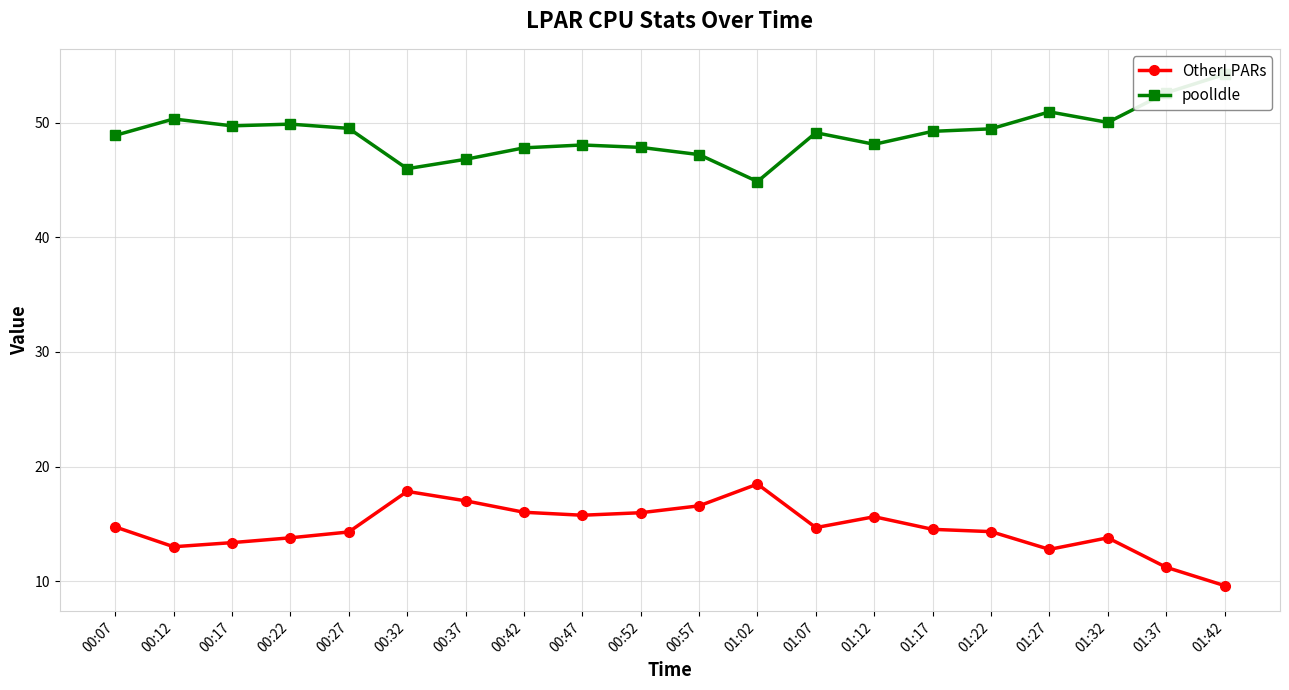

The poolIdle series shows 49.7 at 00:17. True or false?

True